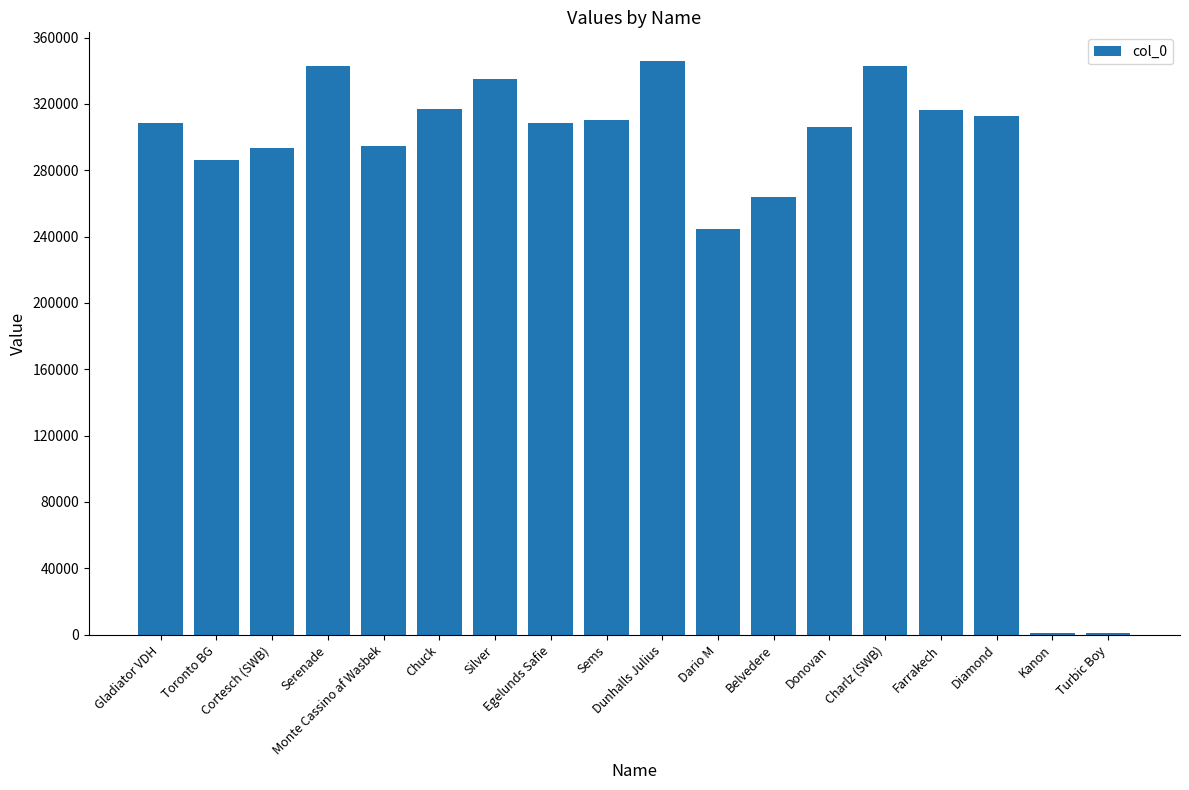

What is the maximum value shown in the chart?

345893